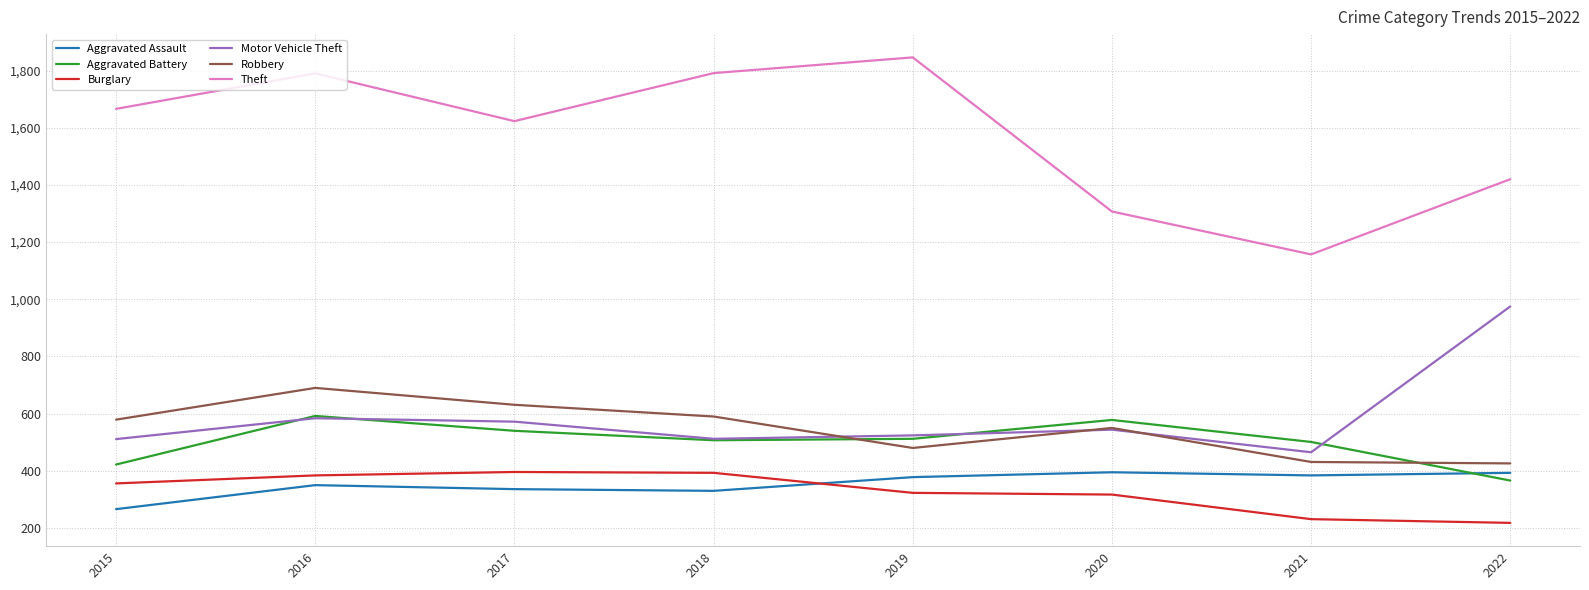

What is the approximate value of Burglary at 2022?

218